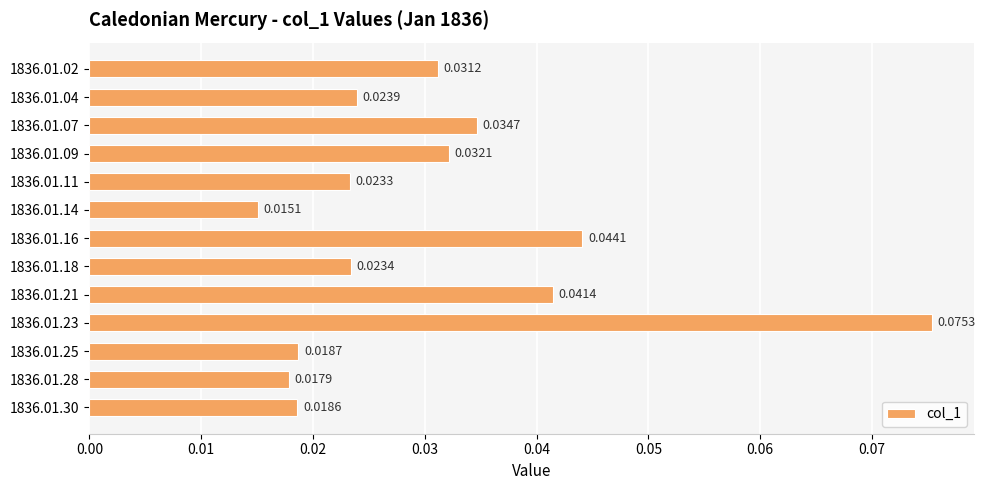

List the labels in order of value, smallest first.

1836.01.14, 1836.01.28, 1836.01.30, 1836.01.25, 1836.01.11, 1836.01.18, 1836.01.04, 1836.01.02, 1836.01.09, 1836.01.07, 1836.01.21, 1836.01.16, 1836.01.23